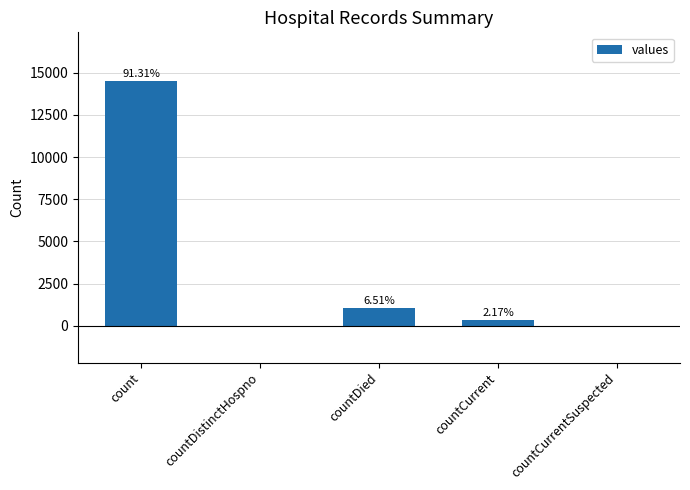

Count the number of categories in the chart.

5